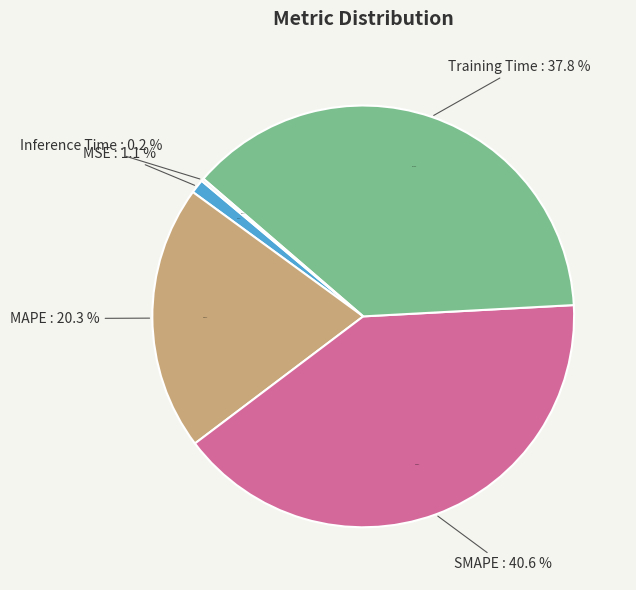

What is the smallest slice in the pie chart?

Inference Time